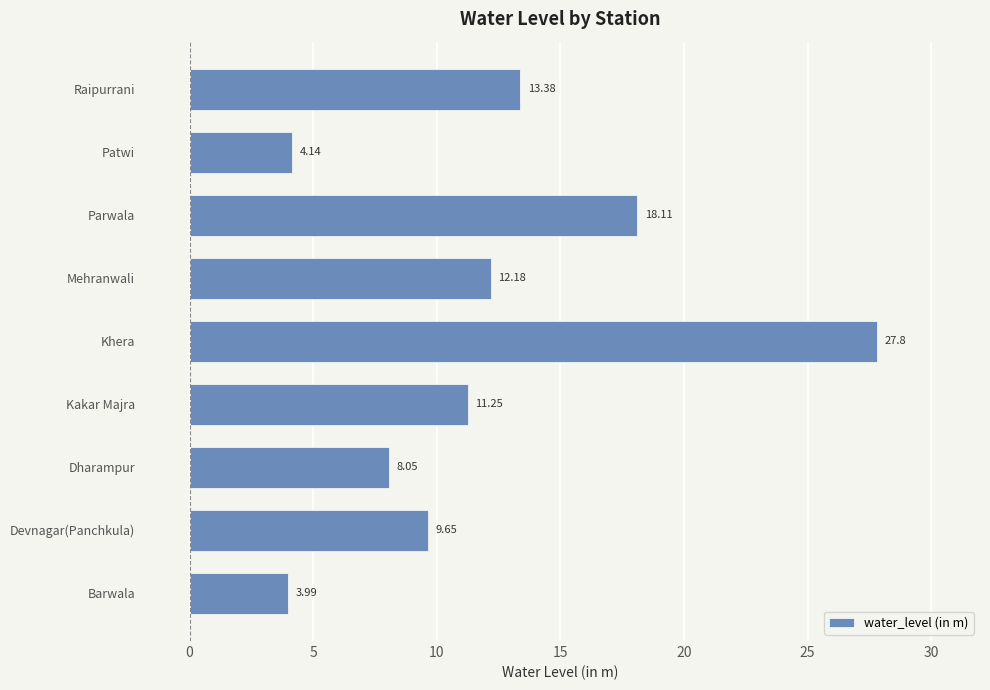

Which label corresponds to the largest value in the chart?

Khera